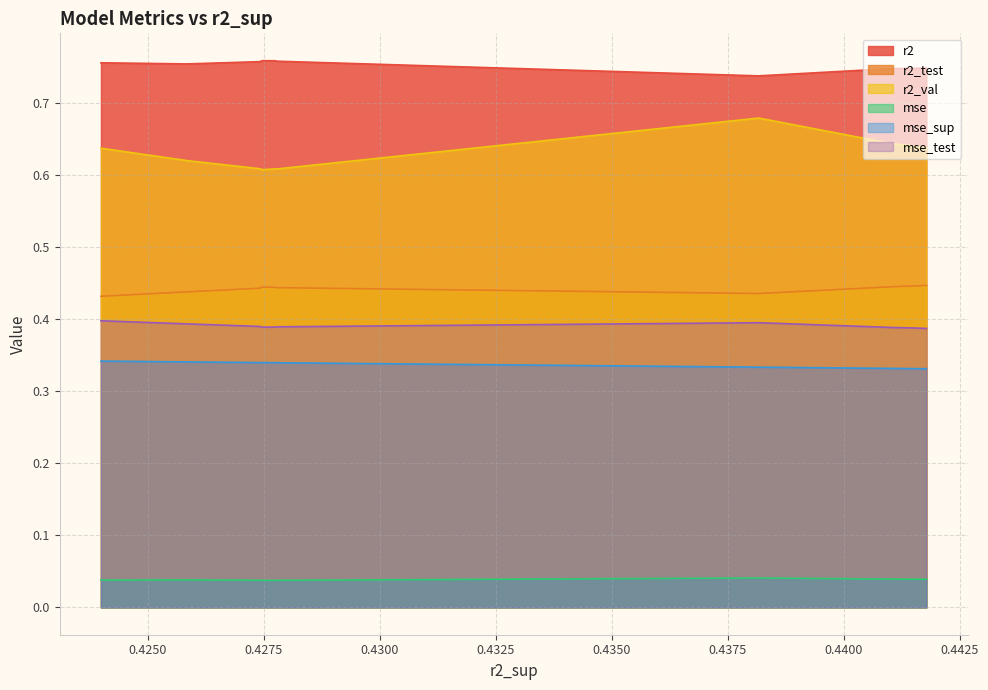

True or false: mse_test and r2_test intersect in this chart.

False